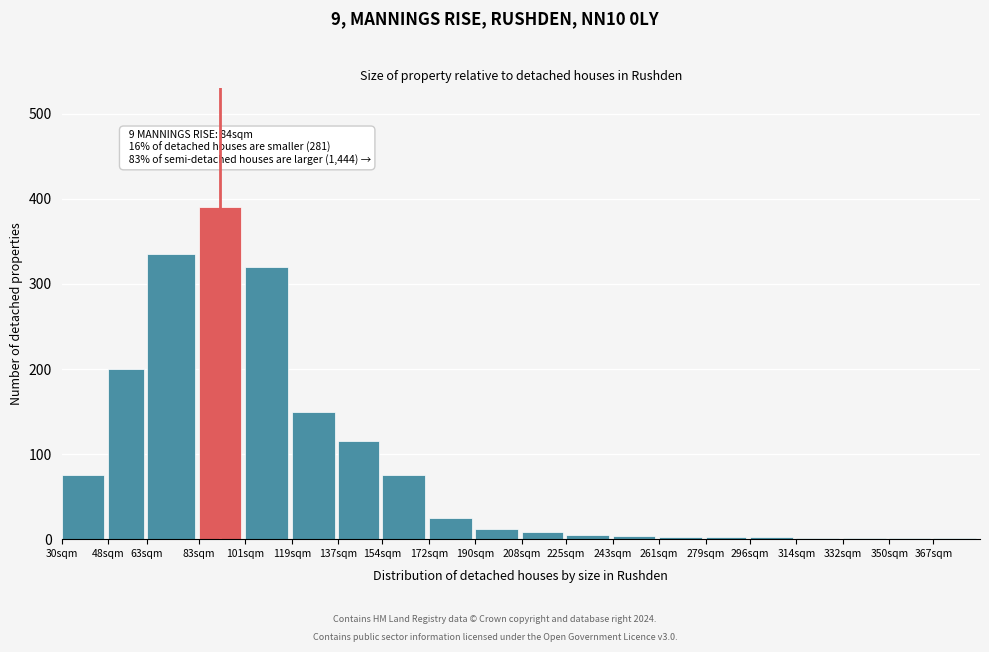

What is the sum of all values?

1725